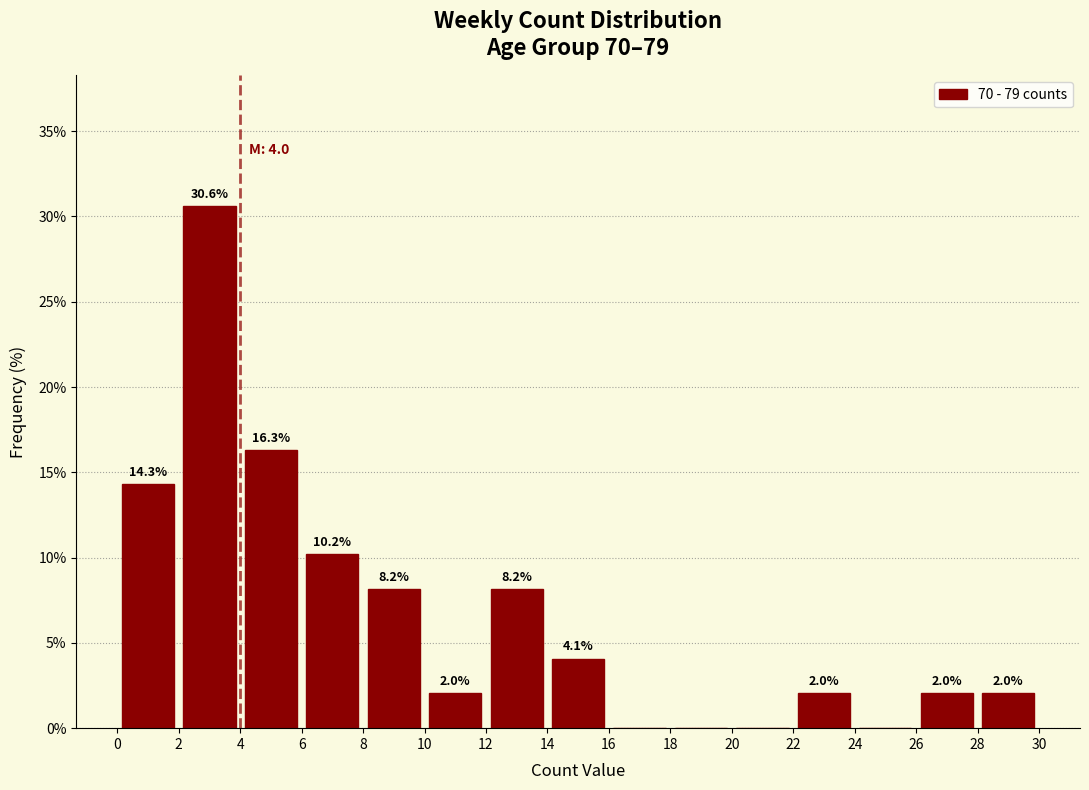

Which range on the x-axis has the tallest bar?

2 to 4